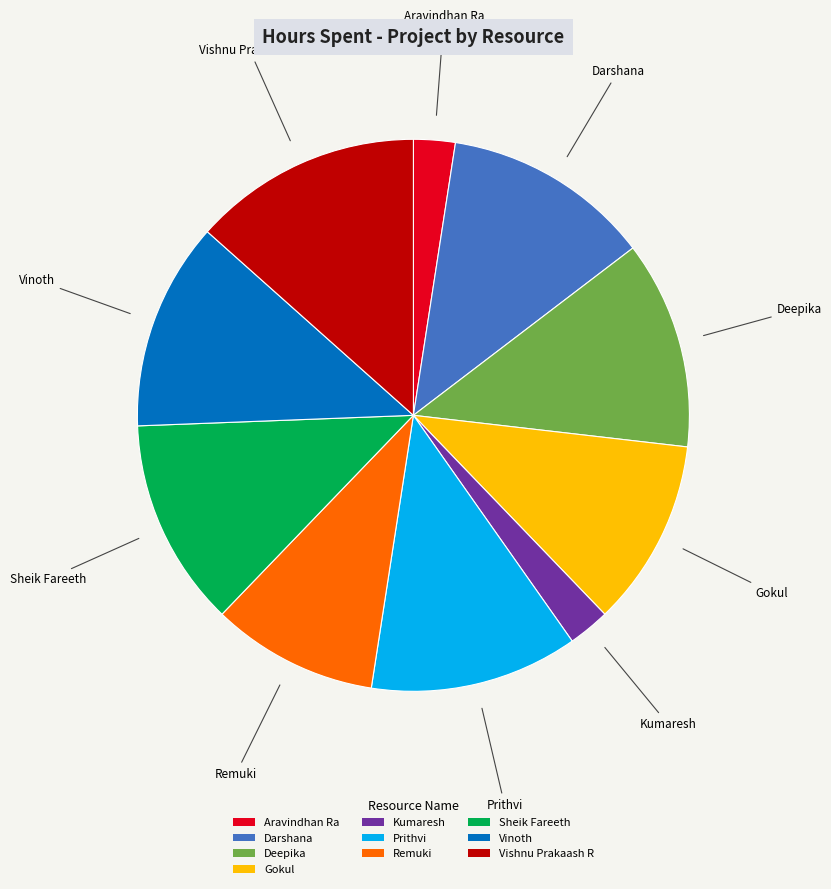

Combined, do Prithvi and Gokul account for over 50%?

No